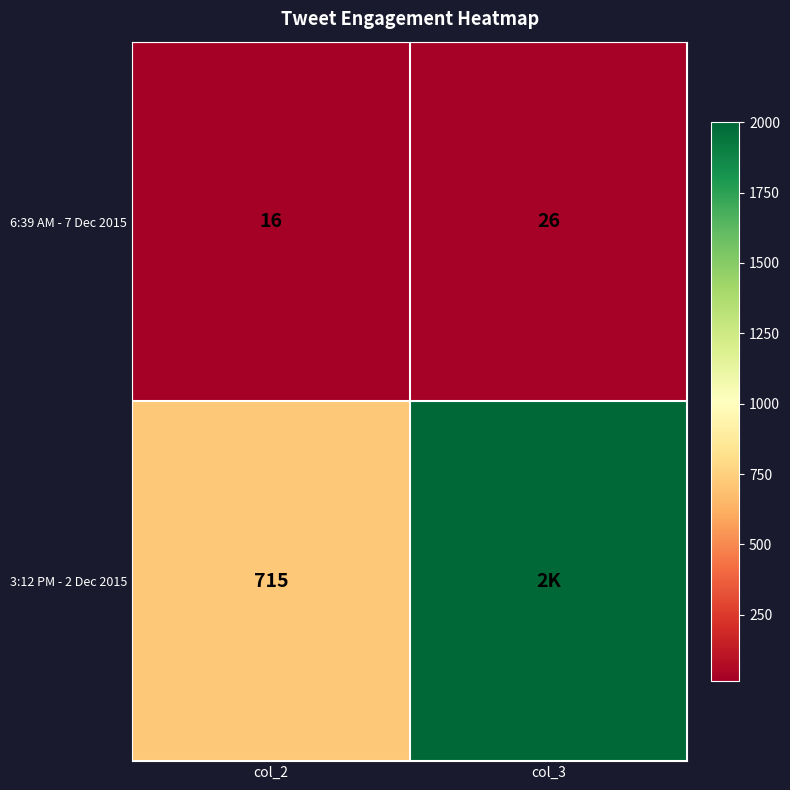

What is the approximate value of 6:39 AM - 7 Dec 2015 at col_2, to the nearest 5?

15